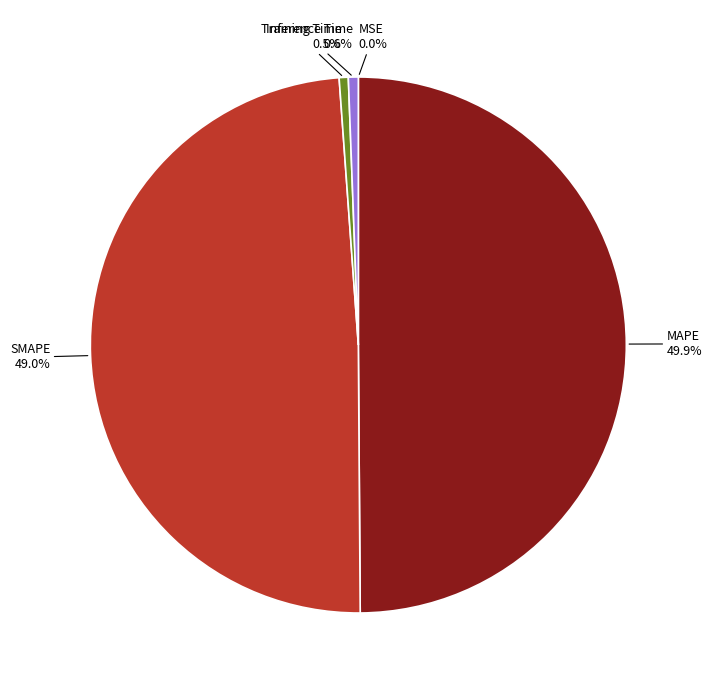

Is it true that MAPE is 50% of the pie?

True